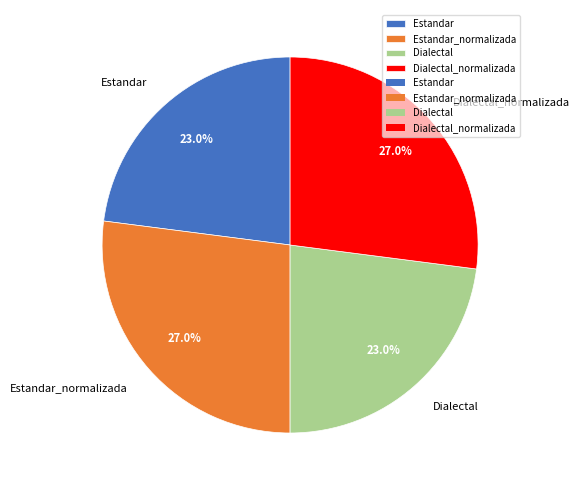

Is there any slice that represents more than half of the pie?

No